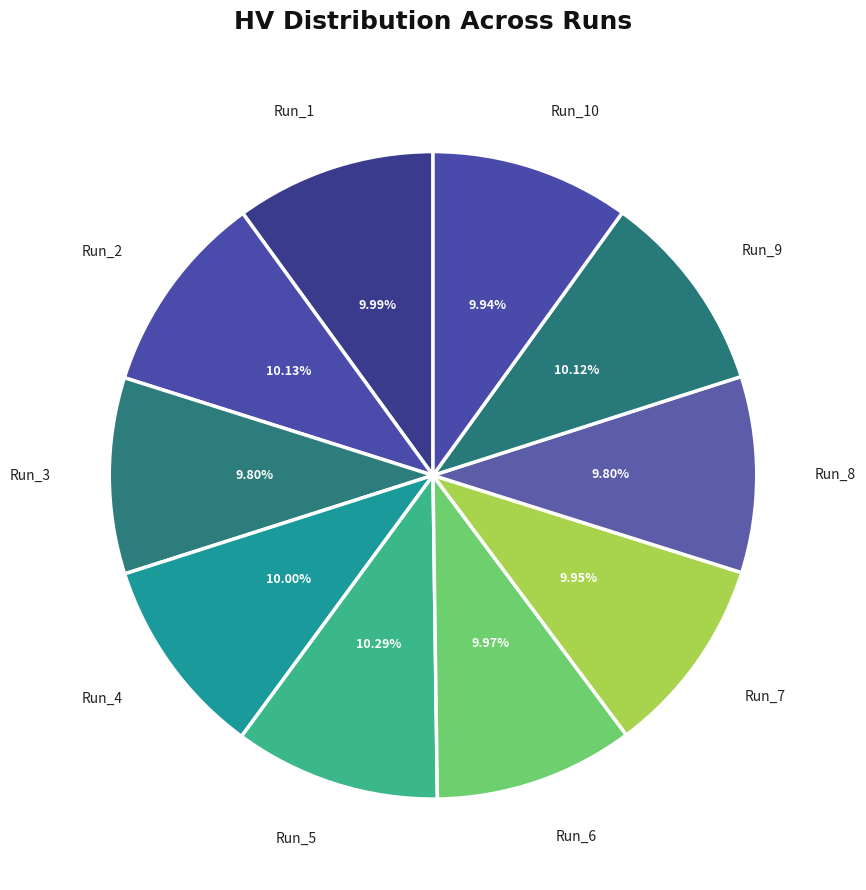

Is the sum of Run_5 and Run_8 greater than half?

No